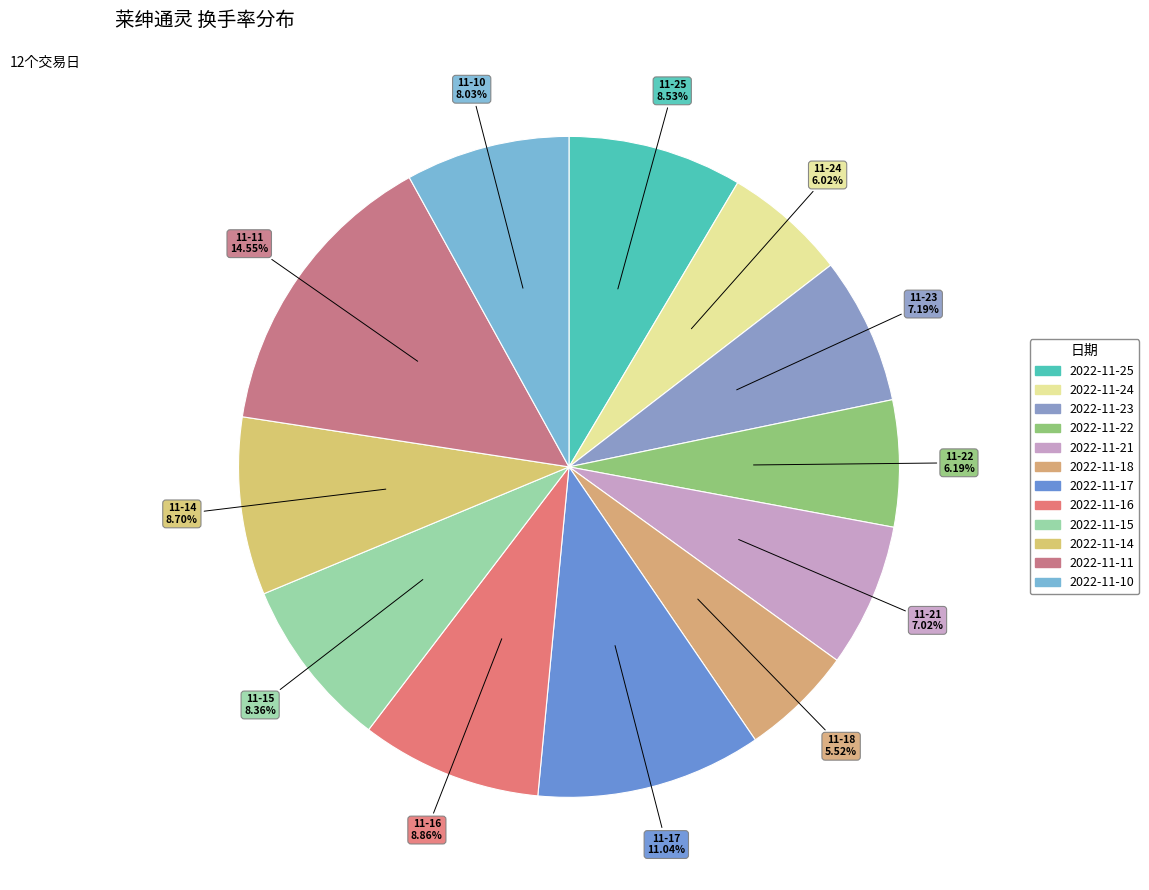

Rank the categories by value from lowest to highest.

2022-11-18, 2022-11-24, 2022-11-22, 2022-11-21, 2022-11-23, 2022-11-10, 2022-11-15, 2022-11-25, 2022-11-14, 2022-11-16, 2022-11-17, 2022-11-11